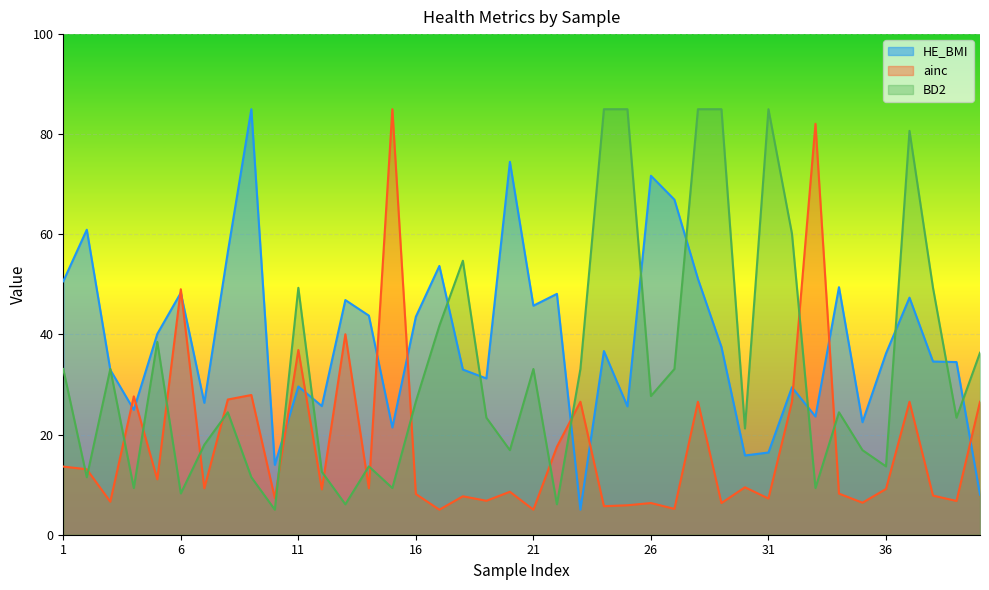

At 6, list the series in order from largest to smallest.

ainc, HE_BMI, BD2